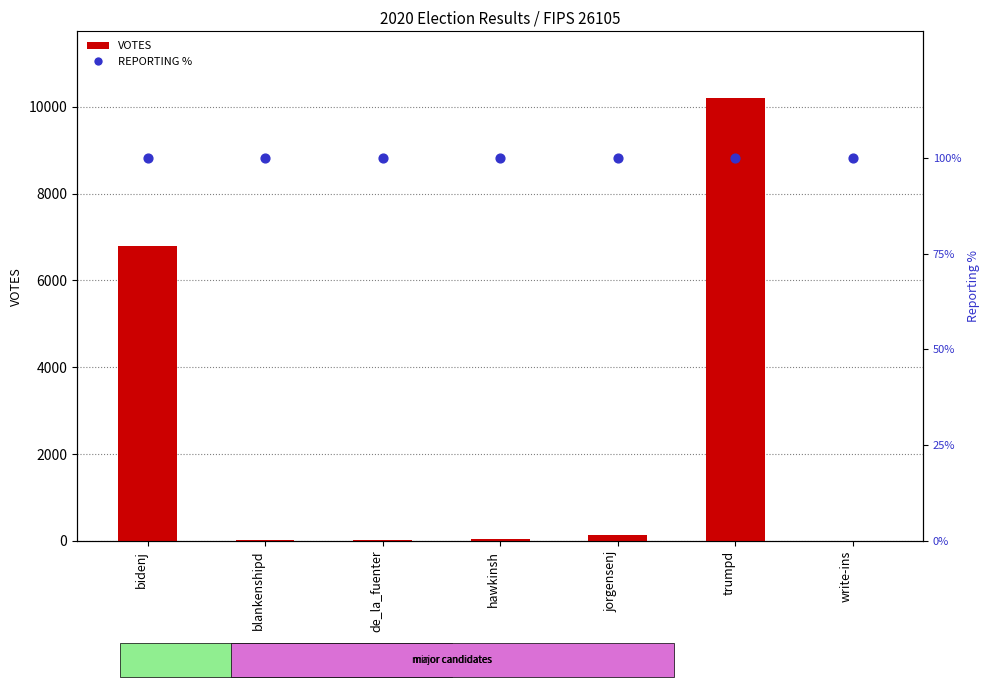

At how many categories does at least one series exceed 5535?

2